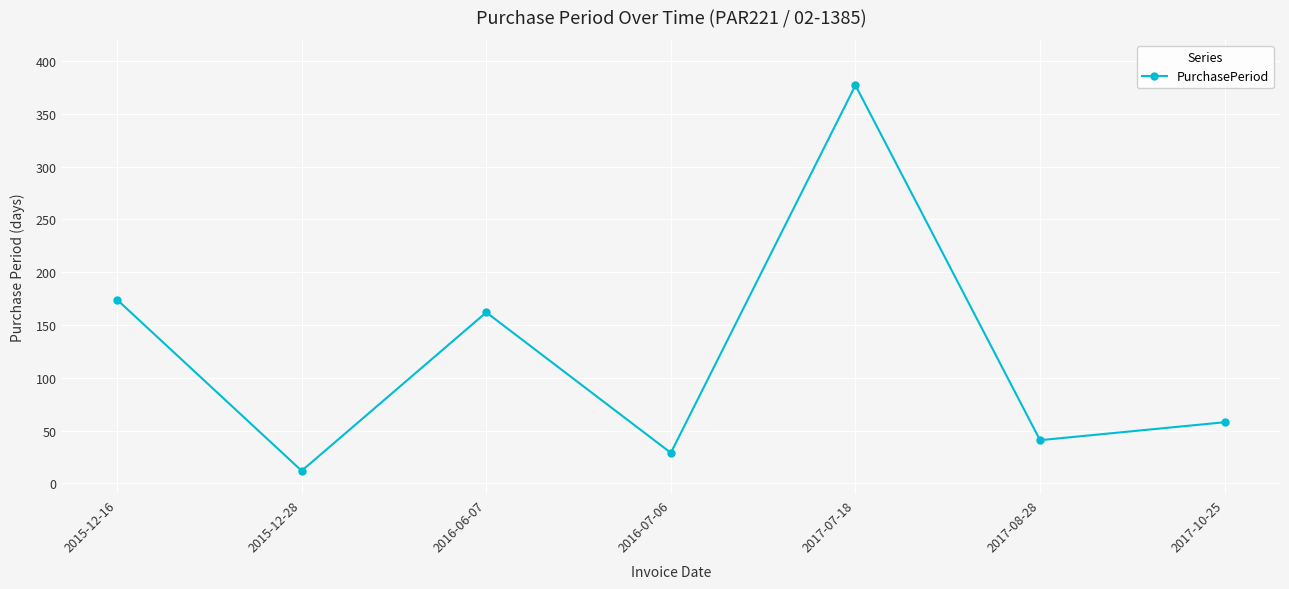

How many points are higher than both their immediate neighbors (excluding endpoints)?

2